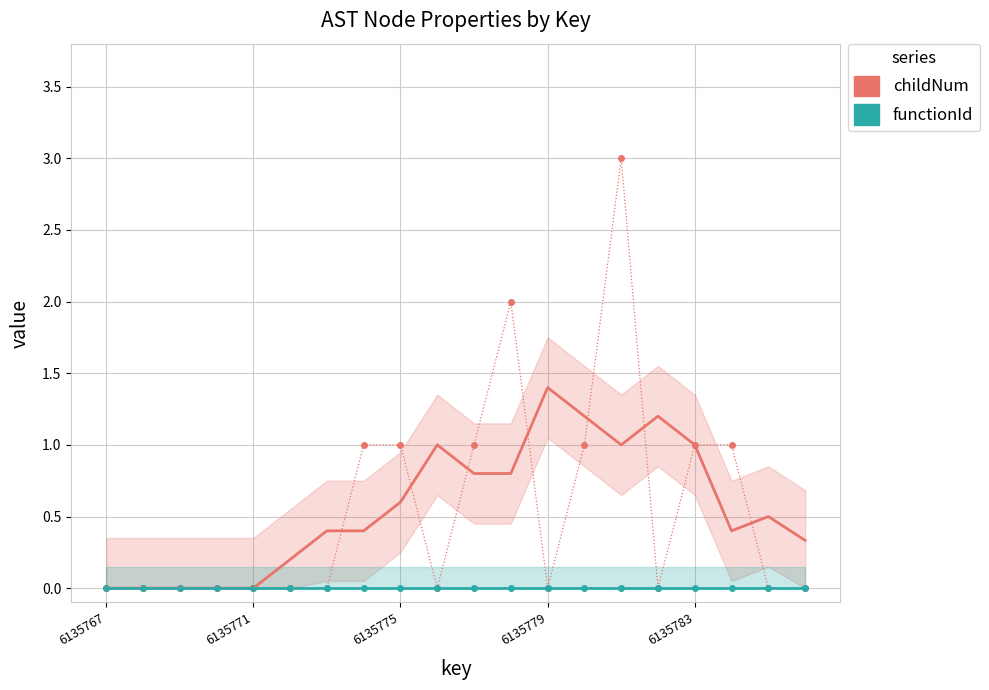

Is it true that childNum equals 1.2 at 15?

True